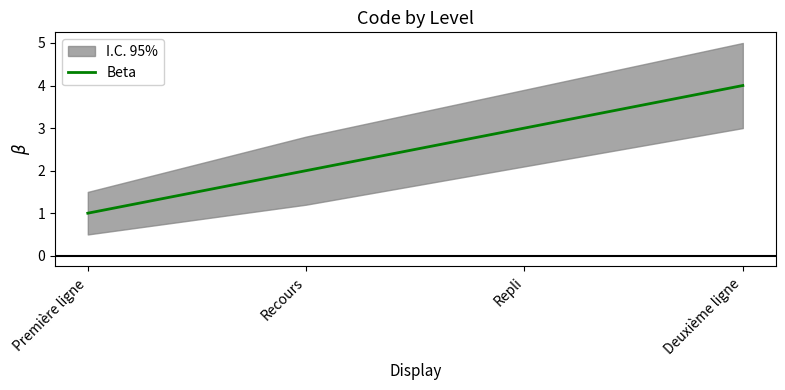

How many data points are less than 3?

2